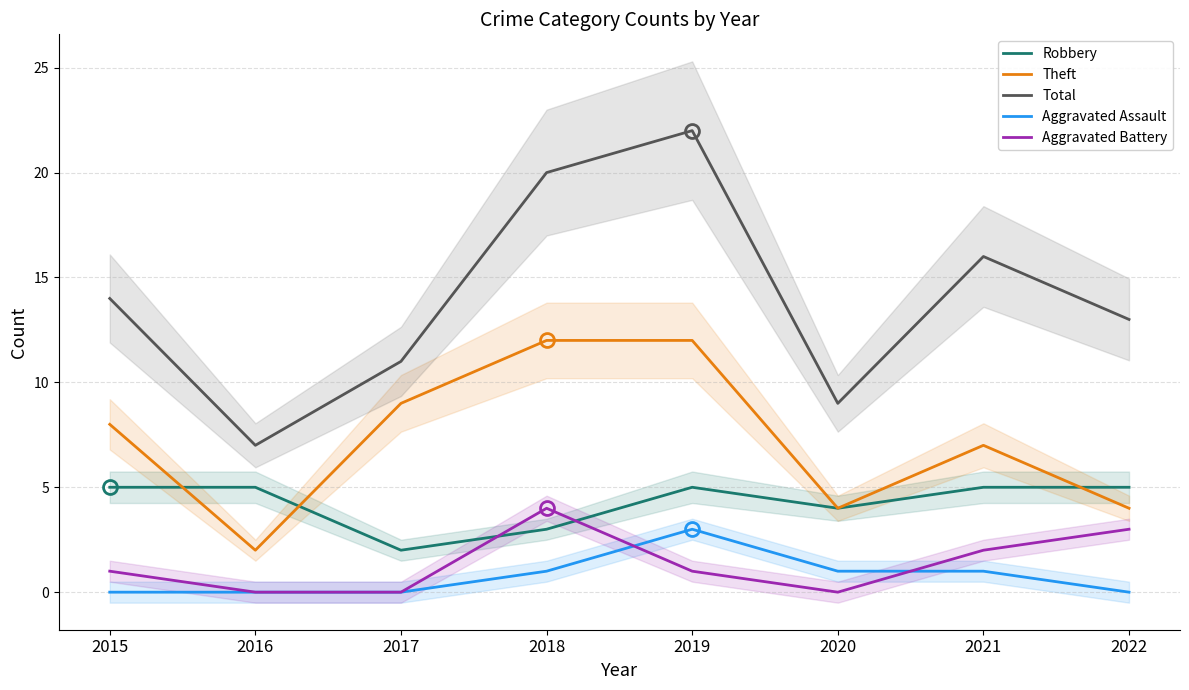

What is the sum of the Aggravated Battery values at 2016 and 2018?

4